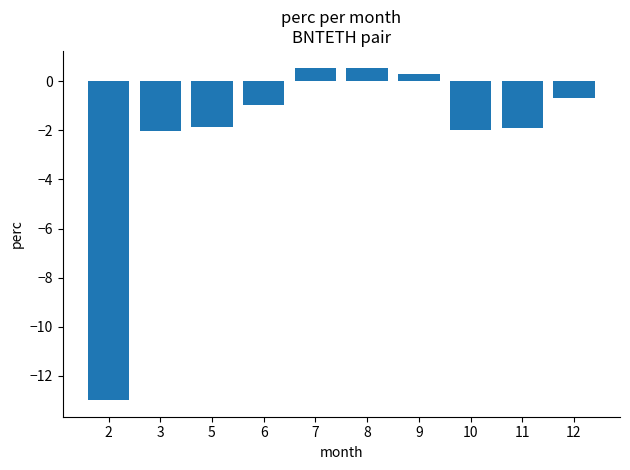

What is the value of the 1st bar from the left?

-13.0